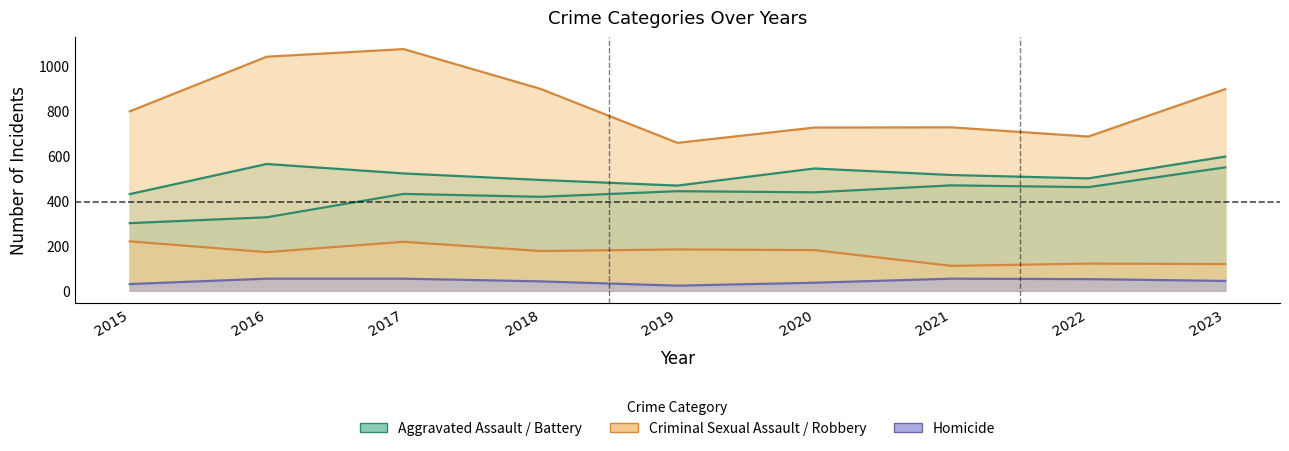

What is the sum of all Aggravated Battery values?

4633